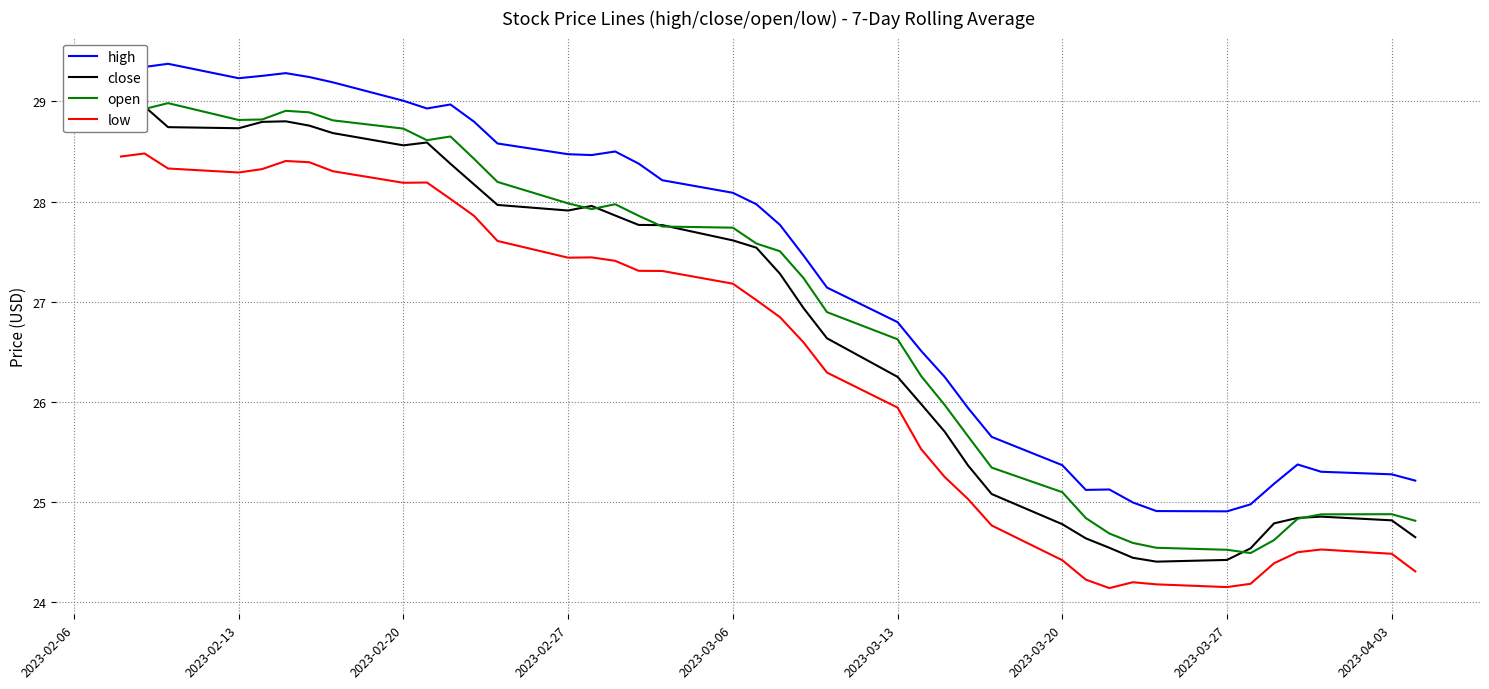

List the series in order of their peak value, highest first.

high, open, close, low